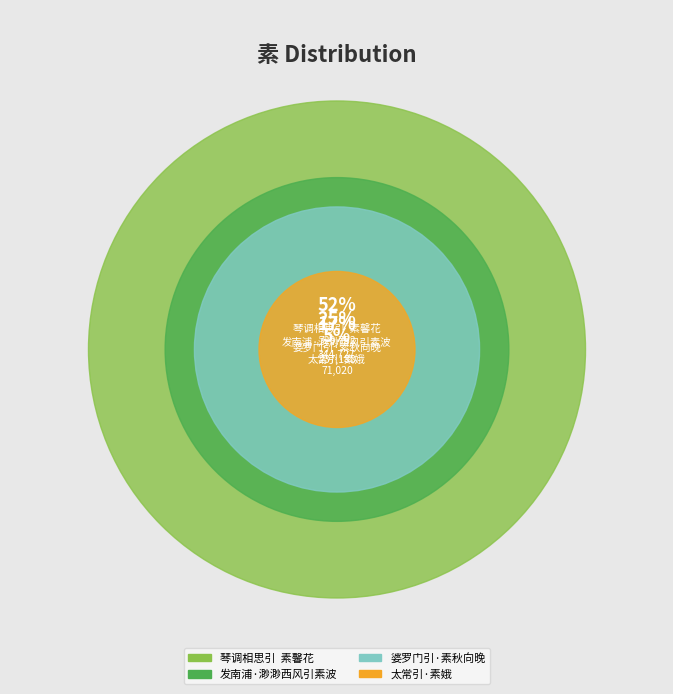

To the nearest percent, what portion does 琴调相思引  素馨花 represent?

52%